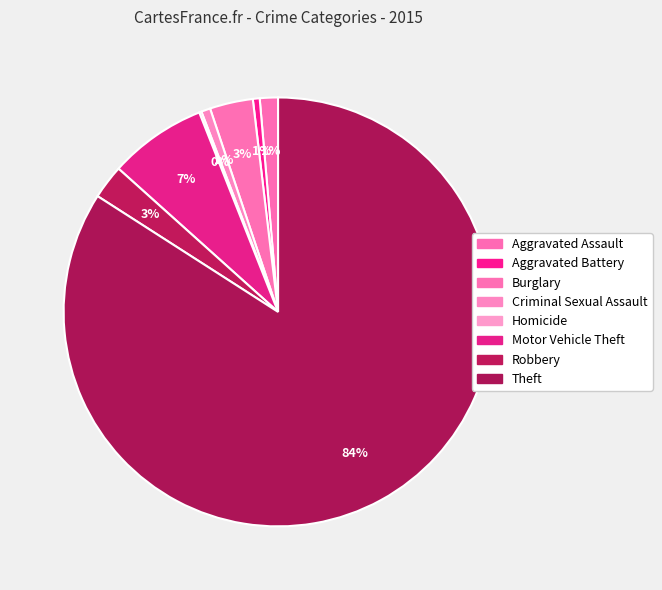

What is the ratio of the value at Criminal Sexual Assault to the value at Burglary?

0.2